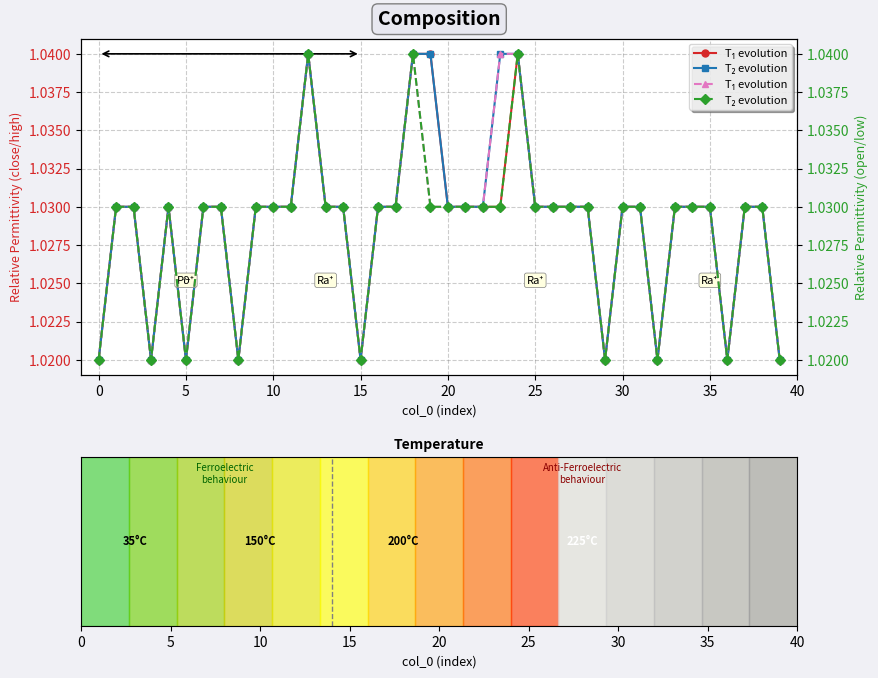

The value of T₂ evolution at 5 is 1.0. True or false?

True